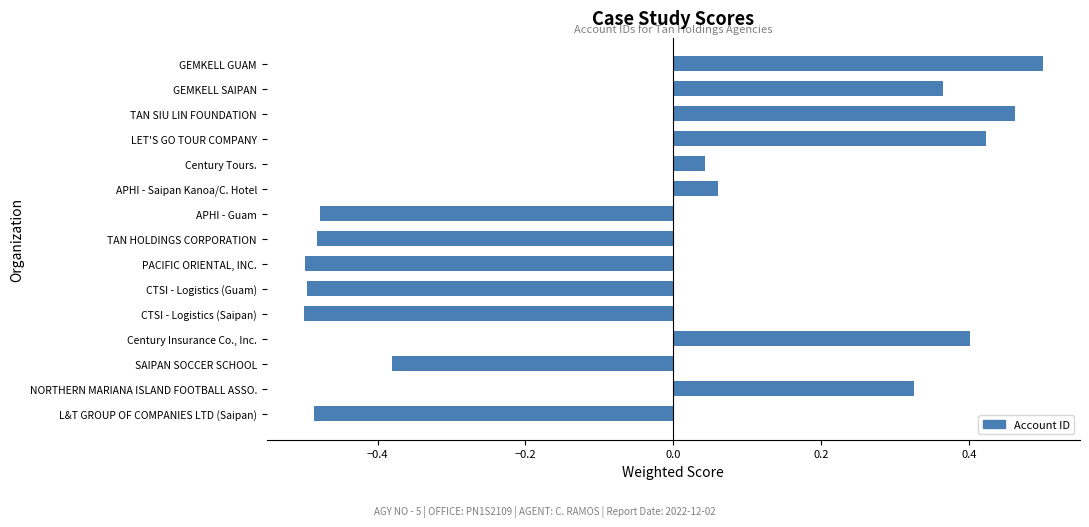

What is the difference between the second highest and minimum values?

1.0